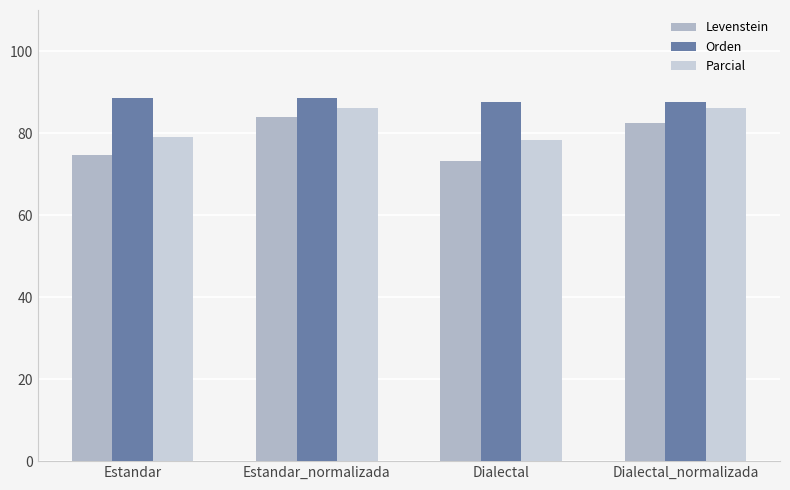

Are the bars horizontal?

No